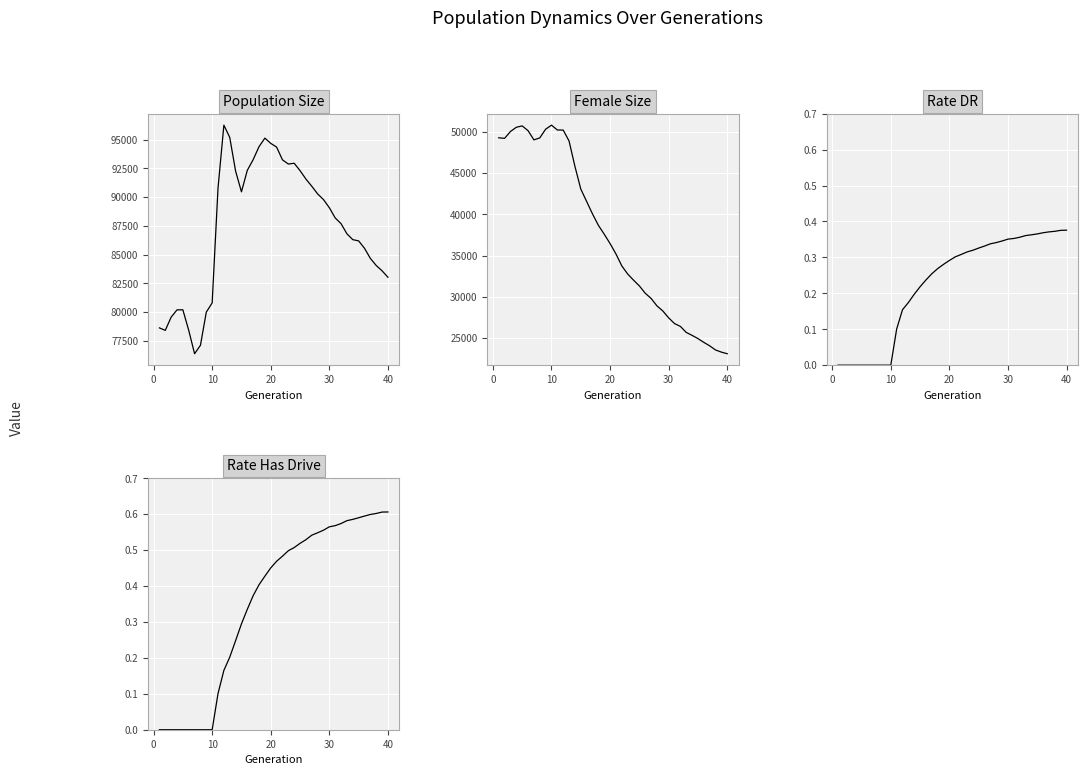

Which series has the largest total across all categories?

size